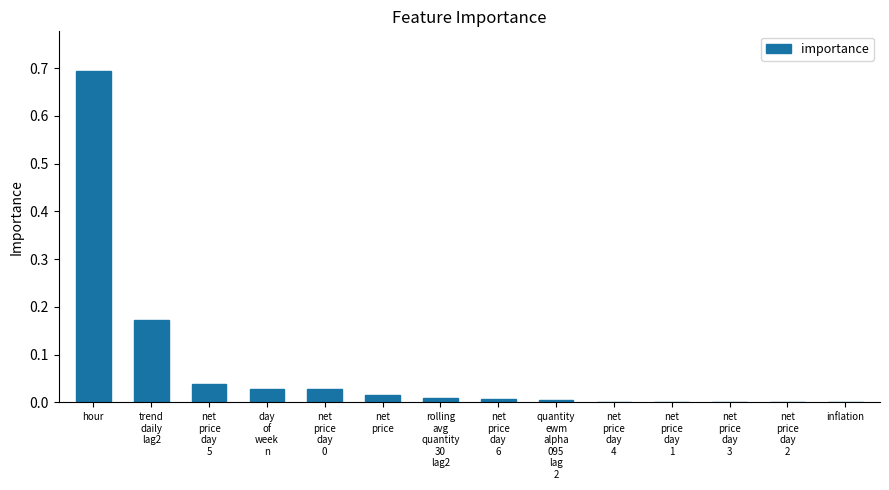

What is the greatest value displayed?

0.7